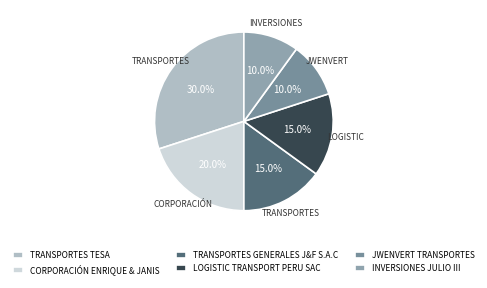

Is the sum of CORPORACIÓN ENRIQUE & JANIS and JWENVERT TRANSPORTES greater than half?

No